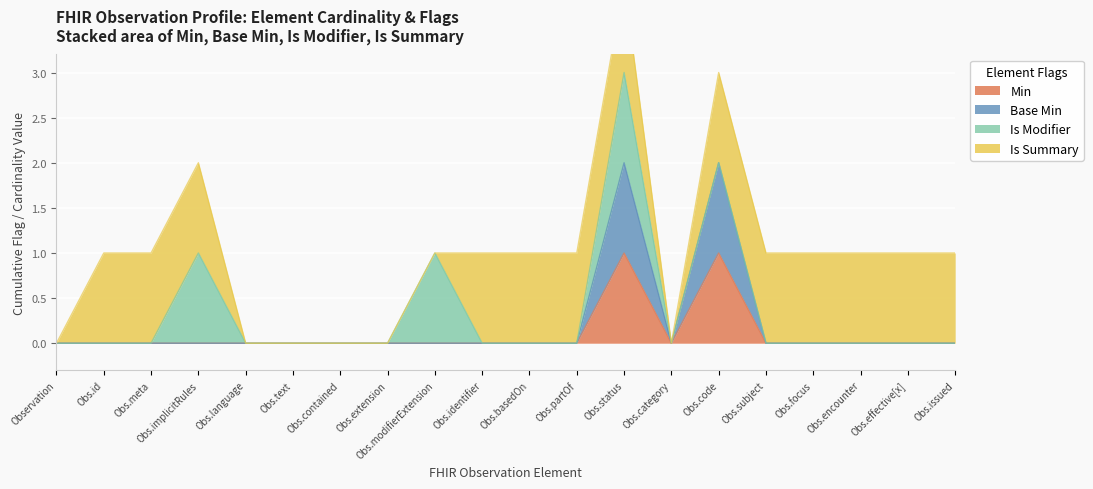

Reading right to left, extract all data points from this chart.

Min: 0	0	0	0	0	1	0	1	0	0	0	0	0	0	0	0	0	0	0	0
Base Min: 0	0	0	0	0	2	0	2	0	0	0	0	0	0	0	0	0	0	0	0